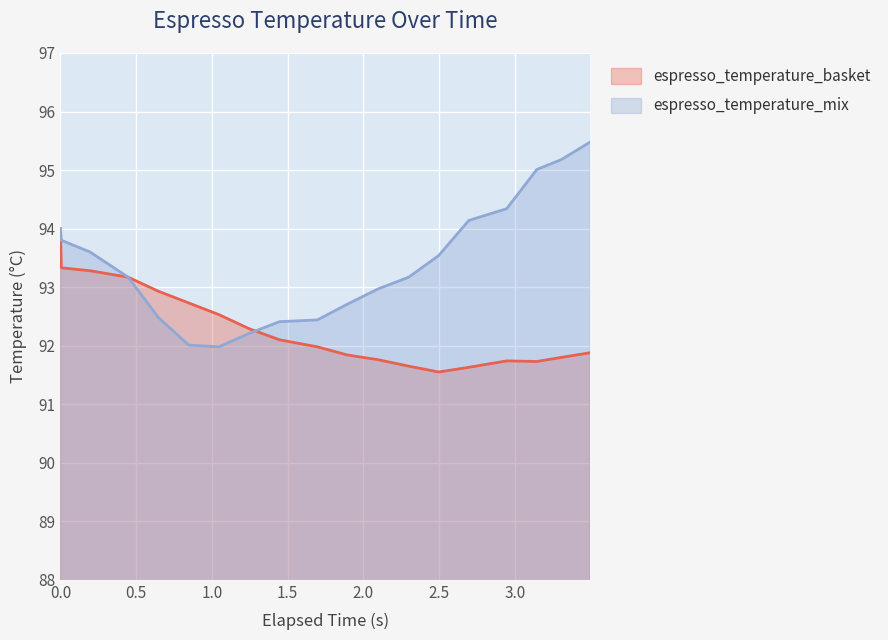

How many lines are shown in the chart?

2